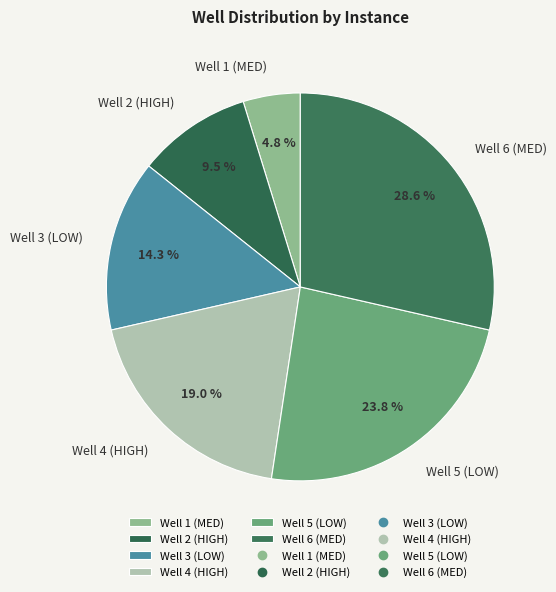

To the nearest percent, what is the difference between the largest and smallest slice percentages?

24%